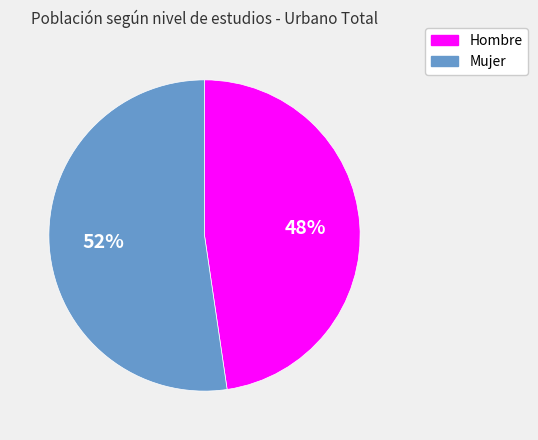

Is the sum of Hombre and Mujer greater than half?

Yes